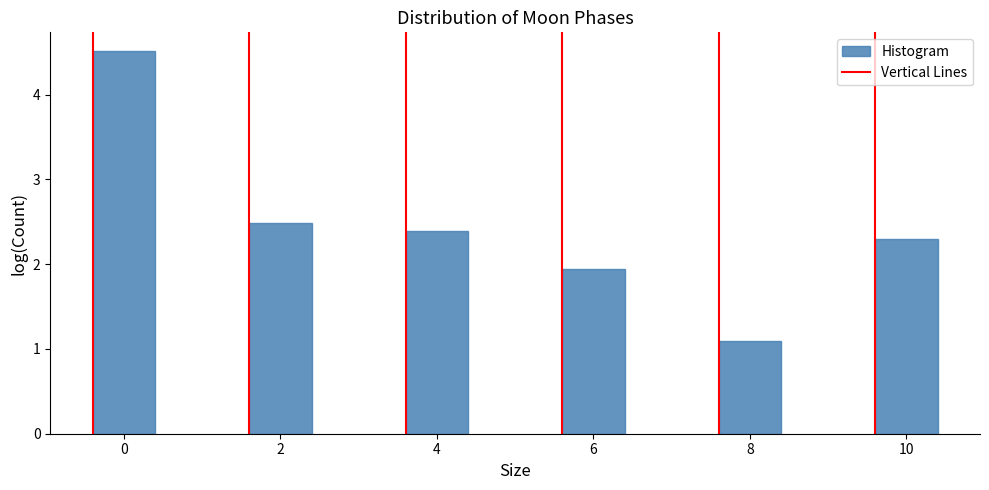

Reading right to left, list all the values displayed in this chart.

2.3	1.1	1.9	2.4	2.5	4.5